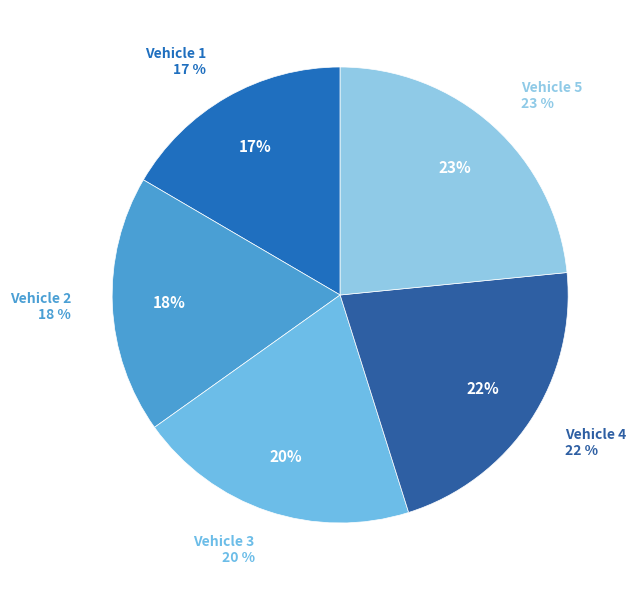

How many slices are in this pie chart?

5